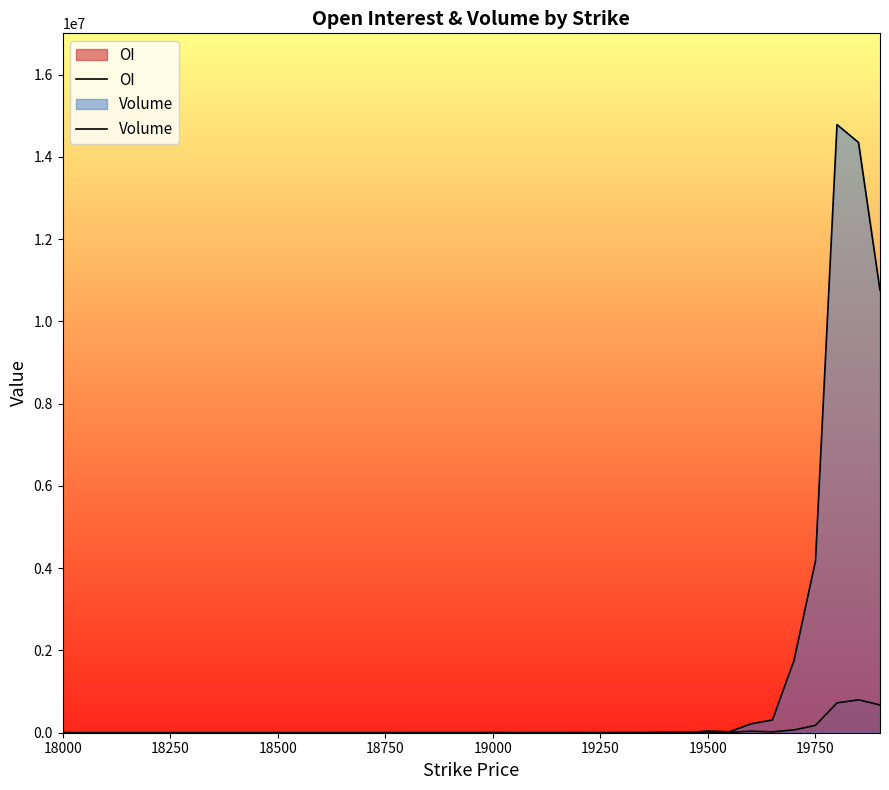

What is the average value of the Volume series?

1160719